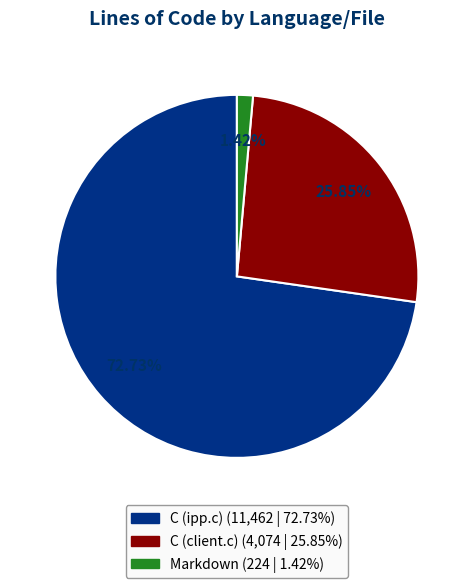

How many slices are in this pie chart?

3